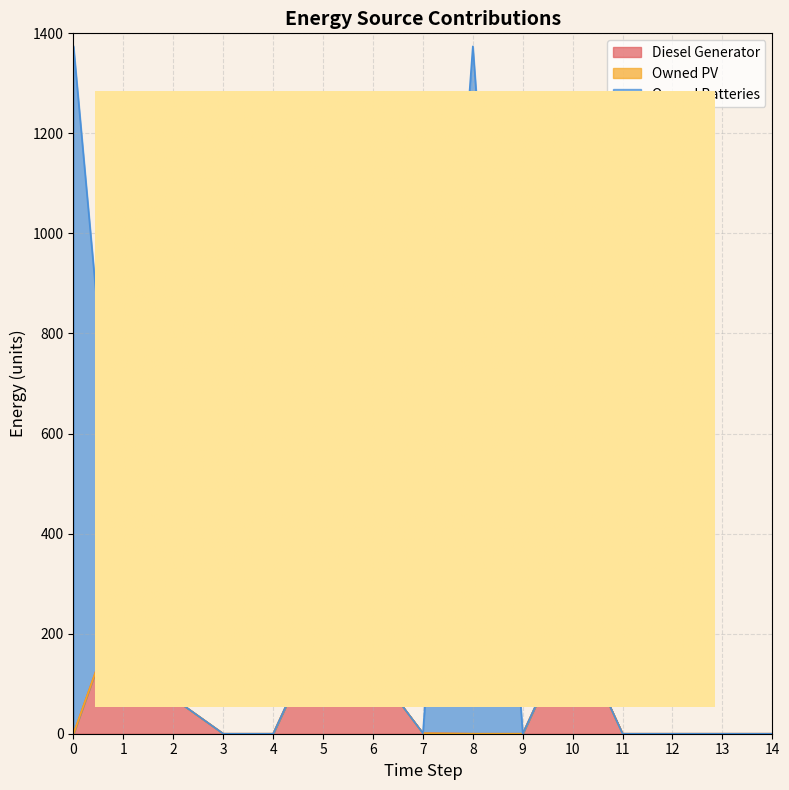

What is the spread (max minus min) of values at 8?

1374.0